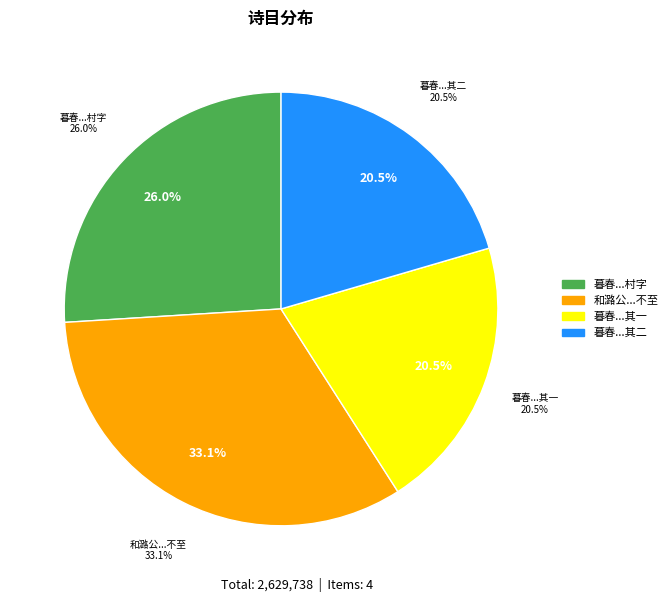

What portion of the pie excludes 暮春同茂秦子与顺甫正叔游韦园分韵得村字 其一?

79.5%